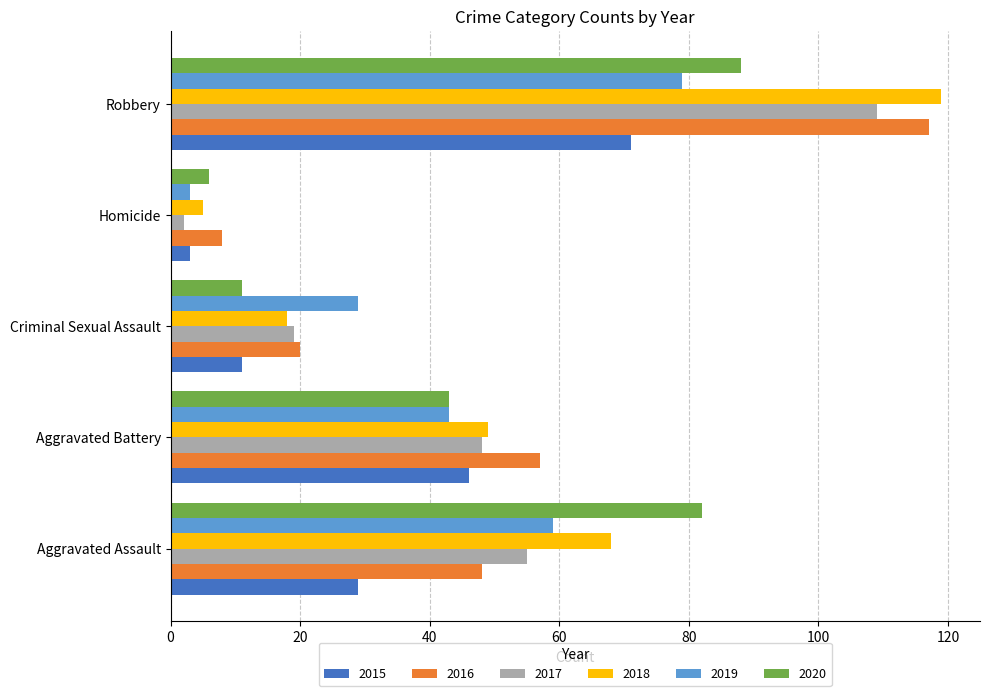

List the labels in order of 2018 value, smallest first.

Homicide, Criminal Sexual Assault, Aggravated Battery, Aggravated Assault, Robbery